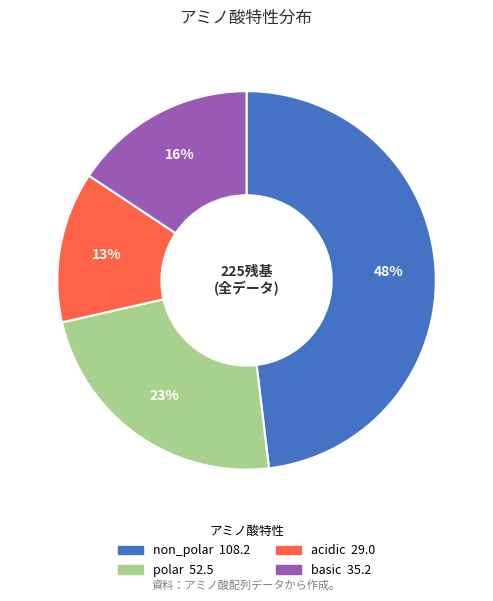

Which has a higher value, acidic or non_polar?

non_polar